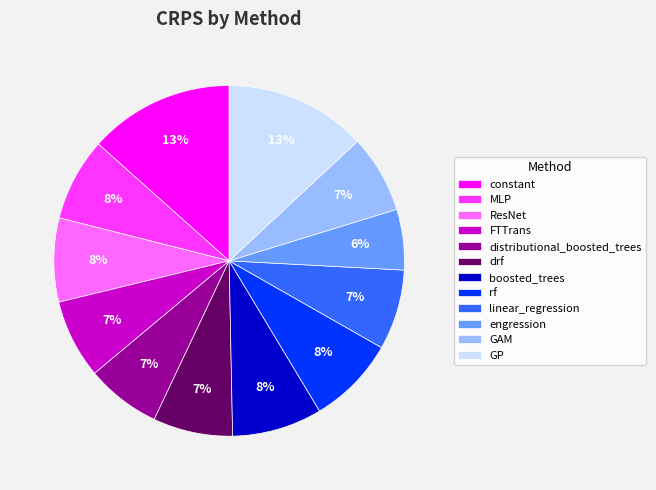

Is it true that rf is 8% of the pie?

True